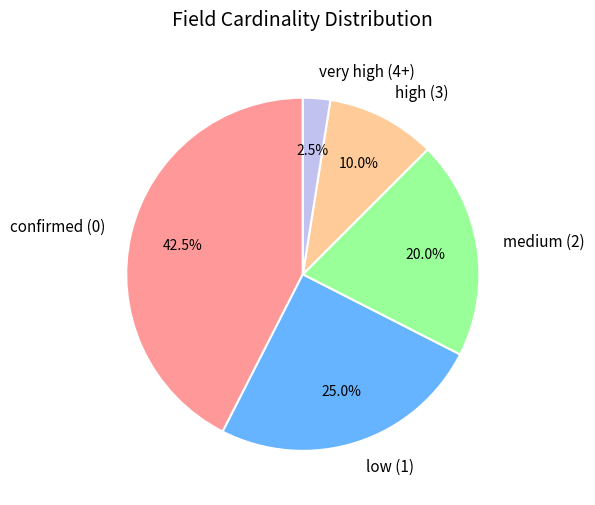

Between low (1) and confirmed (0), which is larger?

confirmed (0)